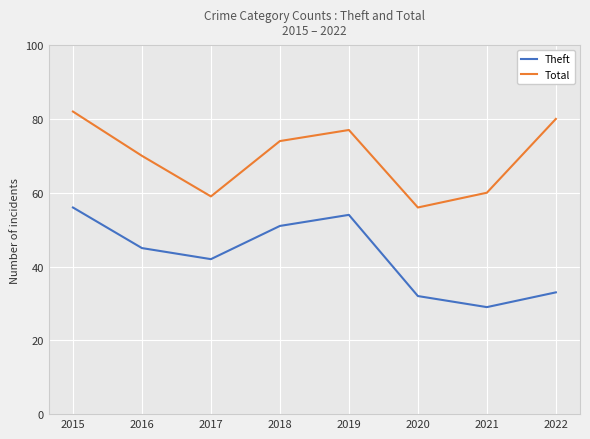

Rank the series by their average value, from lowest to highest.

Theft, Total